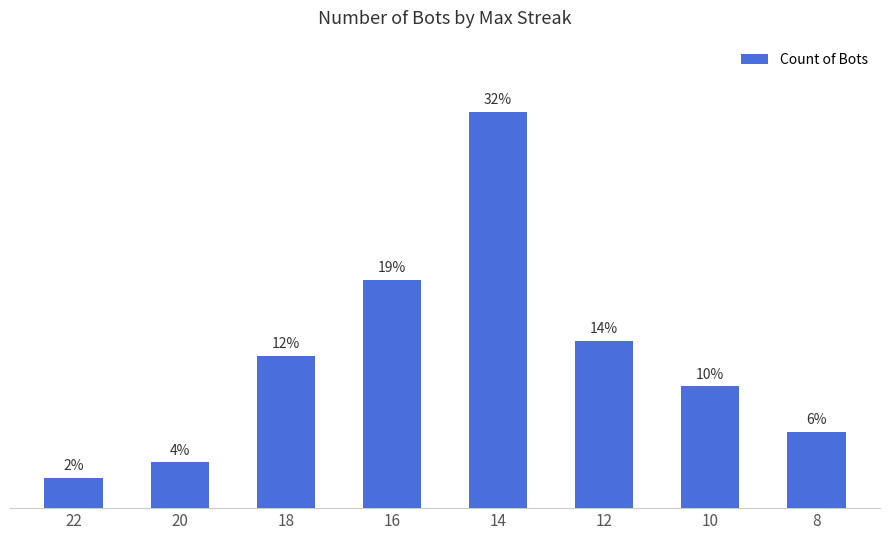

Reading right to left, transcribe all the data shown in this chart.

8=5	10=8	12=11	14=26	16=15	18=10	20=3	22=2